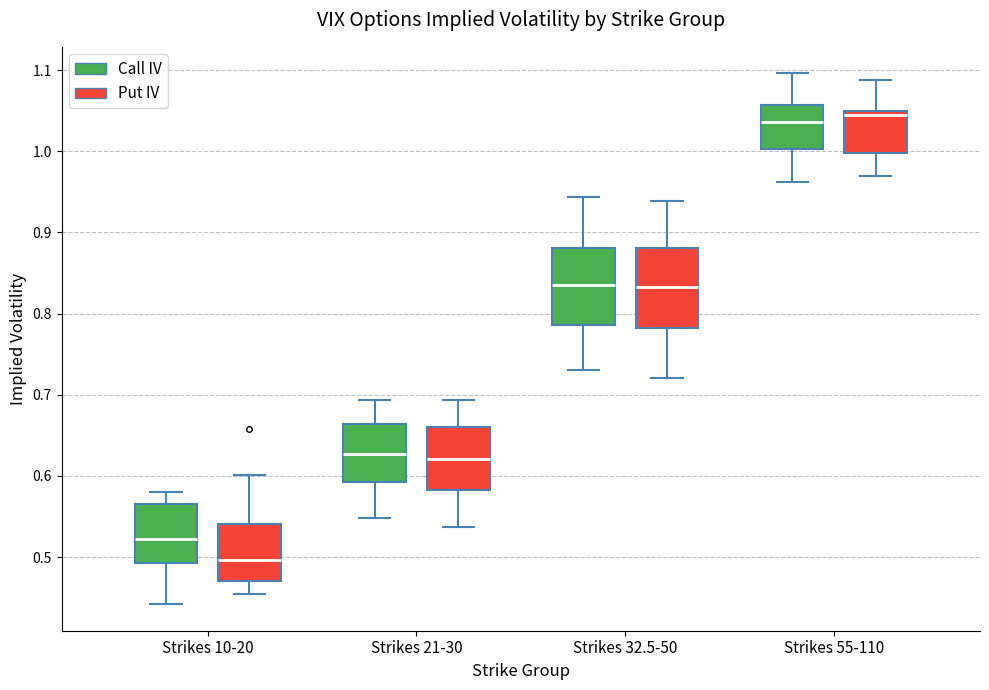

Where is the lower edge of the box for Strikes 10-20 (Call IV) on the y-axis? The values are not printed on the chart, so give them approximately, as read against the axis.

0.49